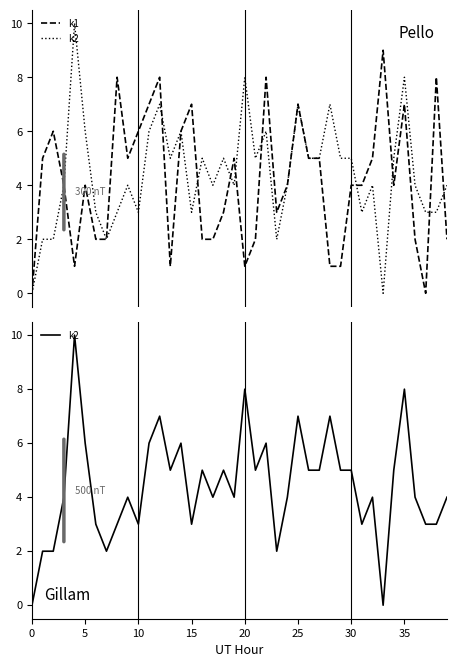

Which series has the largest total across all categories?

k2